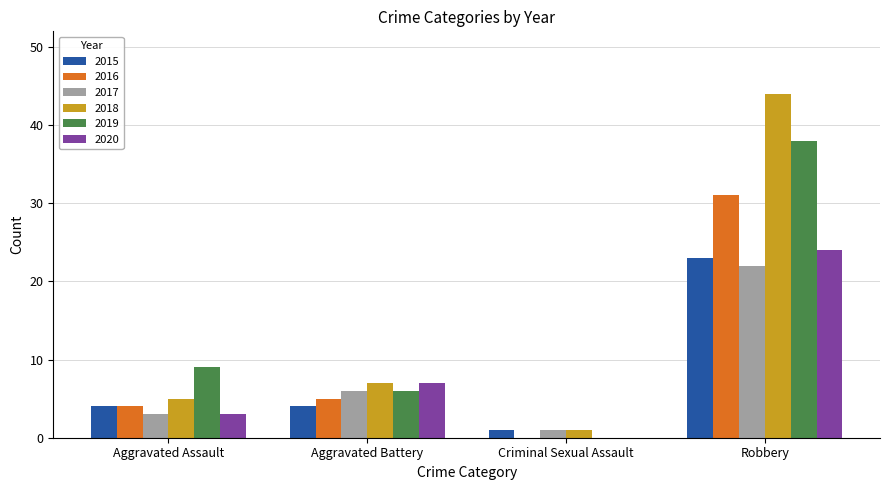

Is it true that 2016 equals 5 at Aggravated Battery?

True